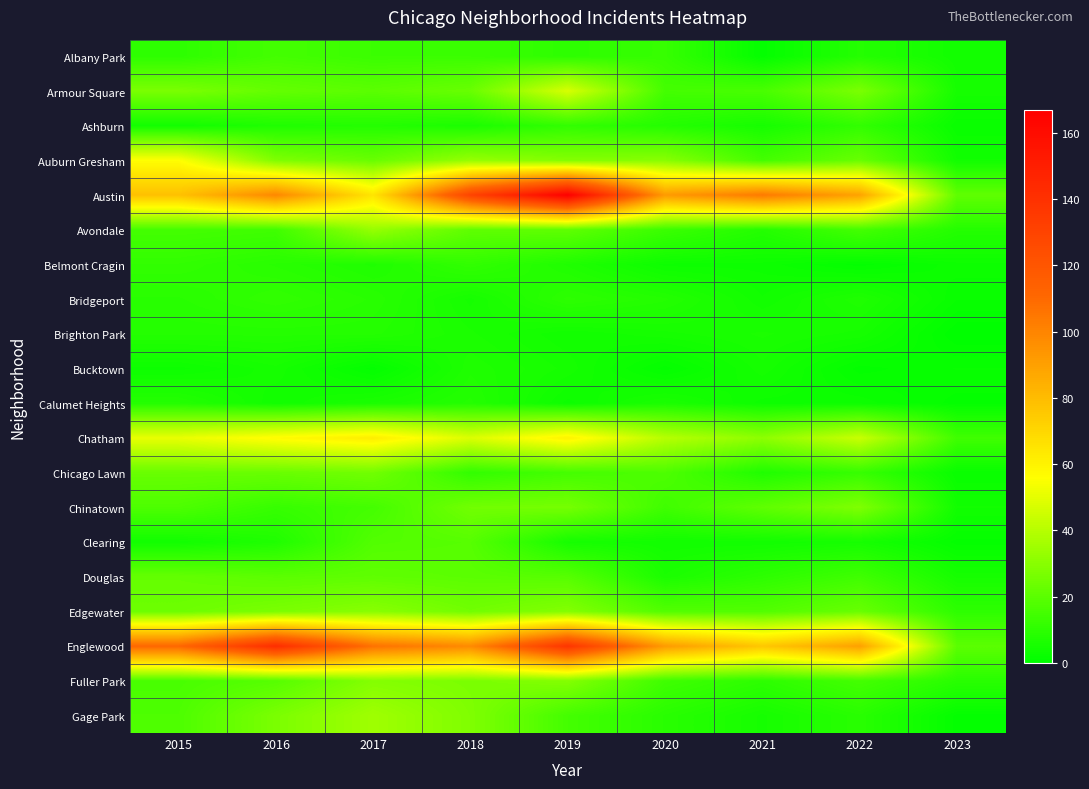

Reading left to right, extract all data points from this chart.

Albany Park: 2015=10	2016=15	2017=13	2018=13	2019=10	2020=12	2021=1	2022=8	2023=4
Armour Square: 2015=27	2016=22	2017=20	2018=23	2019=47	2020=15	2021=16	2022=27	2023=5
Ashburn: 2015=4	2016=7	2017=8	2018=6	2019=11	2020=8	2021=5	2022=11	2023=2
Auburn Gresham: 2015=56	2016=28	2017=23	2018=33	2019=29	2020=30	2021=15	2022=23	2023=4
Austin: 2015=78	2016=99	2017=65	2018=130	2019=167	2020=92	2021=104	2022=89	2023=21
Avondale: 2015=15	2016=14	2017=33	2018=21	2019=21	2020=13	2021=8	2022=15	2023=8
Belmont Cragin: 2015=11	2016=9	2017=7	2018=11	2019=7	2020=3	2021=3	2022=1	2023=3
Bridgeport: 2015=9	2016=11	2017=9	2018=5	2019=10	2020=8	2021=4	2022=7	2023=2
Brighton Park: 2015=8	2016=8	2017=8	2018=6	2019=4	2020=5	2021=6	2022=5	2023=0
Bucktown: 2015=3	2016=5	2017=1	2018=7	2019=5	2020=1	2021=5	2022=1	2023=2
Calumet Heights: 2015=8	2016=4	2017=6	2018=8	2019=3	2020=6	2021=3	2022=3	2023=1
Chatham: 2015=51	2016=57	2017=62	2018=48	2019=60	2020=40	2021=31	2022=44	2023=14
Chicago Lawn: 2015=23	2016=23	2017=25	2018=11	2019=15	2020=17	2021=7	2022=12	2023=2
Chinatown: 2015=17	2016=12	2017=15	2018=25	2019=26	2020=14	2021=21	2022=28	2023=4
Clearing: 2015=4	2016=7	2017=18	2018=19	2019=5	2020=4	2021=4	2022=5	2023=1
Douglas: 2015=22	2016=20	2017=21	2018=20	2019=19	2020=6	2021=10	2022=14	2023=5
Edgewater: 2015=24	2016=27	2017=30	2018=25	2019=29	2020=18	2021=18	2022=23	2023=10
Englewood: 2015=111	2016=142	2017=107	2018=98	2019=138	2020=92	2021=76	2022=90	2023=20
Fuller Park: 2015=16	2016=19	2017=29	2018=27	2019=29	2020=14	2021=10	2022=15	2023=9
Gage Park: 2015=17	2016=27	2017=35	2018=28	2019=15	2020=9	2021=5	2022=9	2023=1